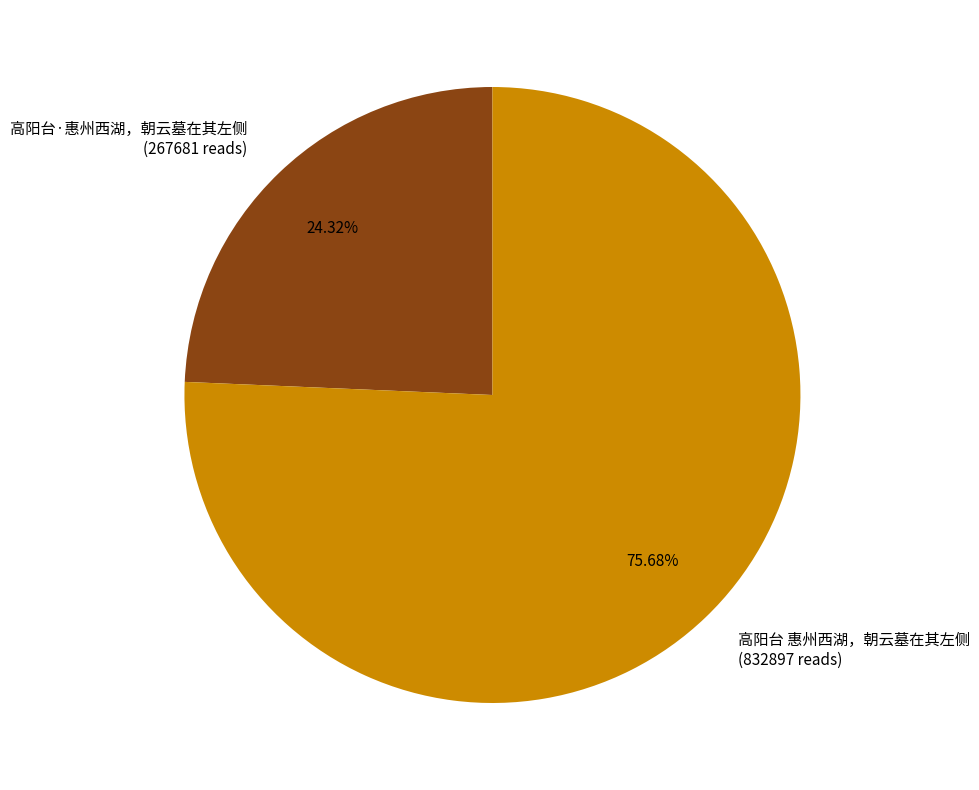

Rank the categories by value from lowest to highest.

高阳台·惠州西湖，朝云墓在其左侧, 高阳台 惠州西湖，朝云墓在其左侧